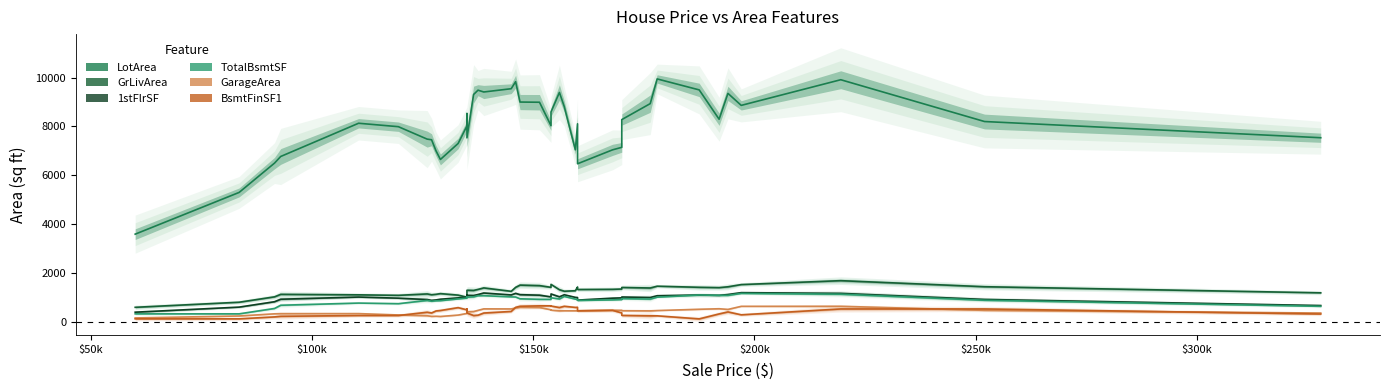

What is the average value of the TotalBsmtSF series?

908.4